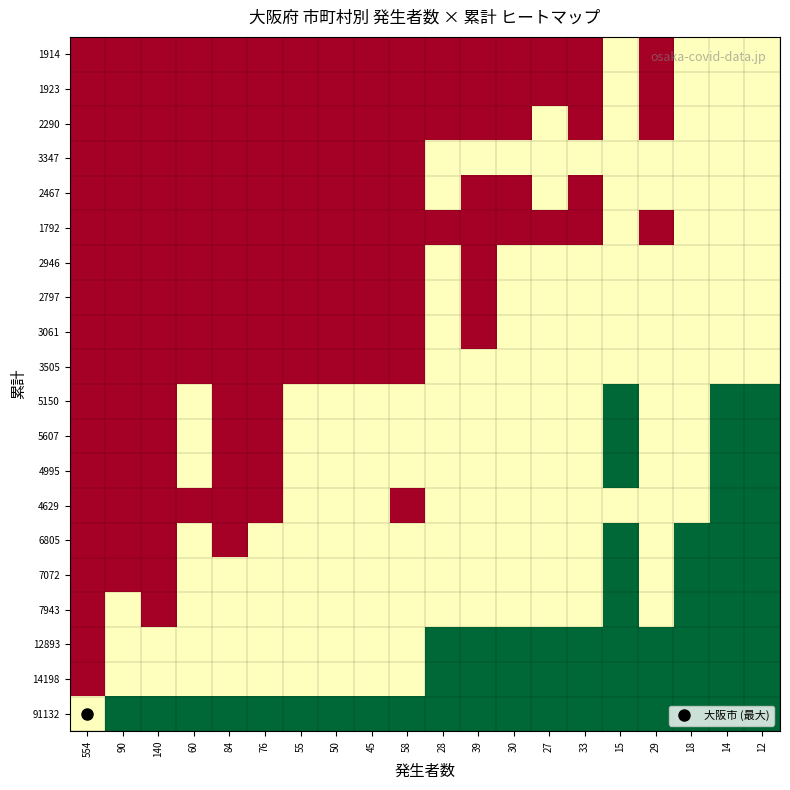

What is the smallest value displayed?

-1